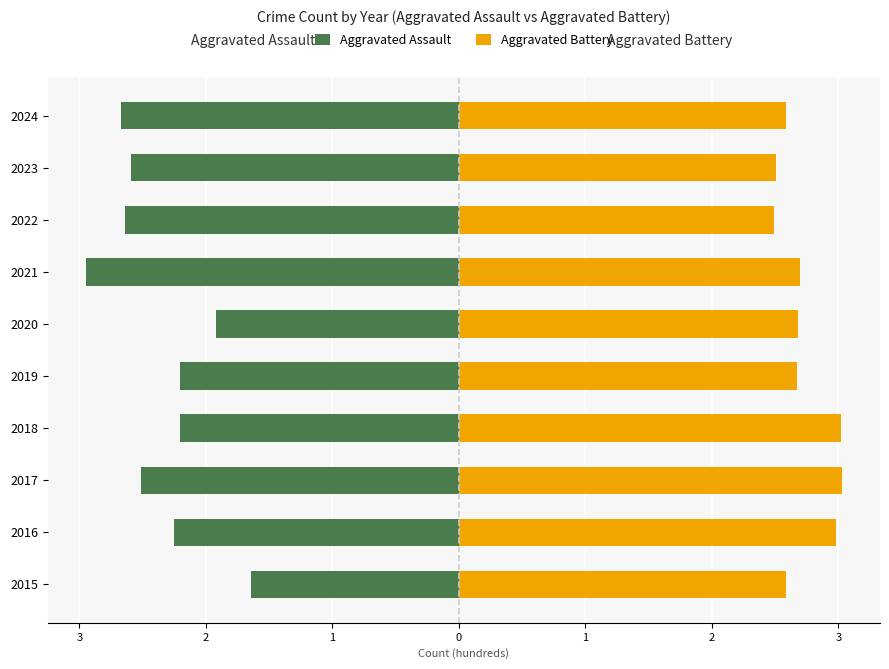

What is the sum of all Aggravated Assault values?

-23.6